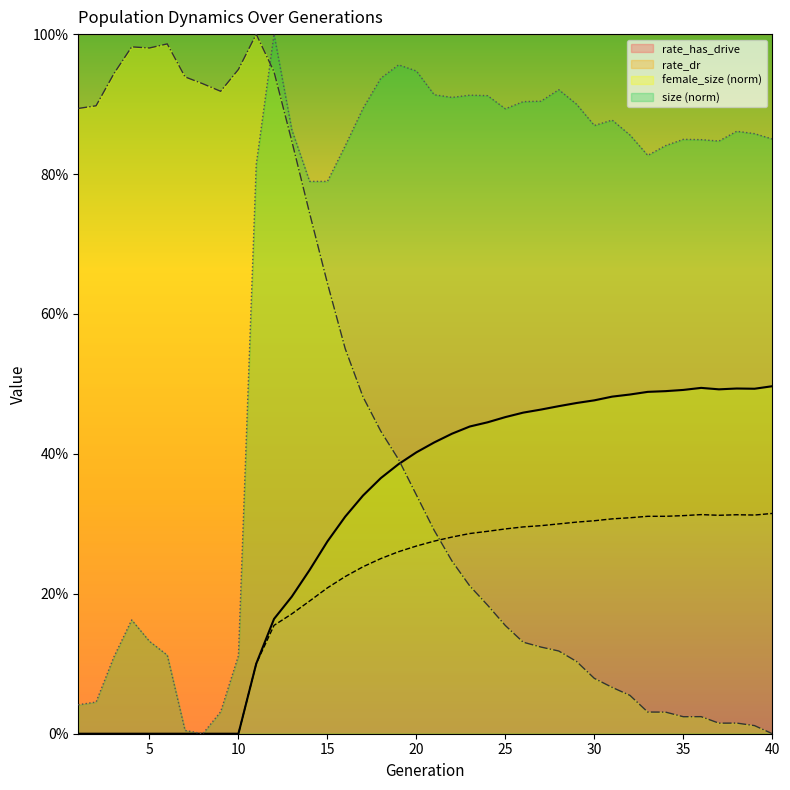

Which series changed the most between 1 and 29?

size